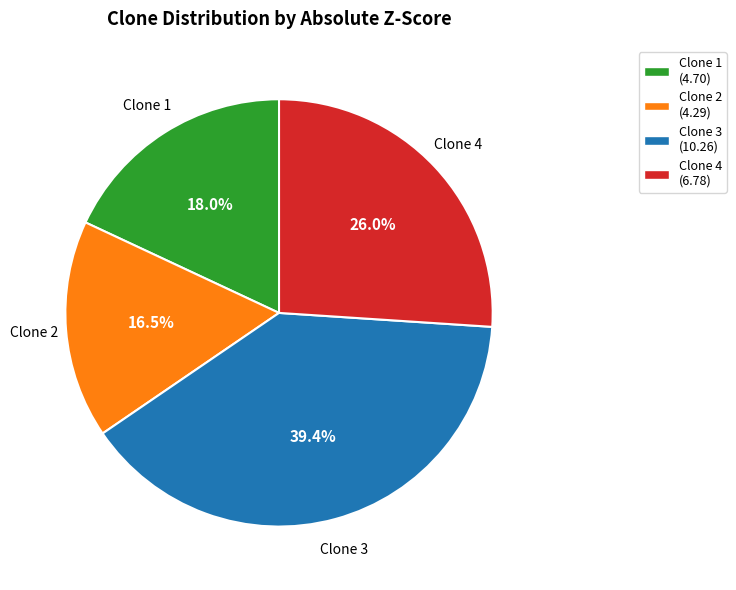

To the nearest percent, what is the difference between the largest and smallest slice percentages?

23%